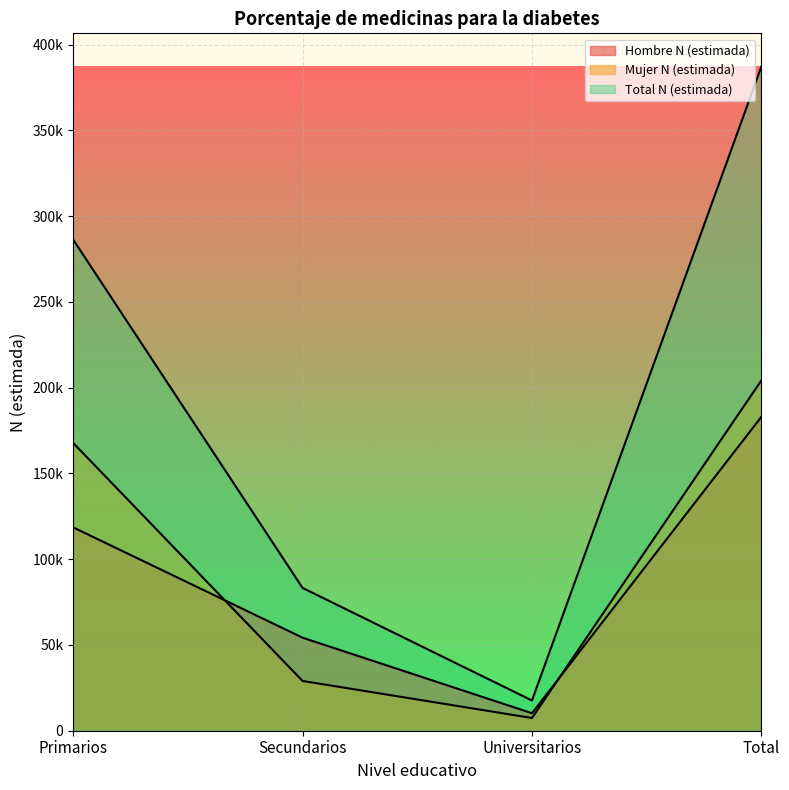

Which series has the largest total across all categories?

Total N (estimada)